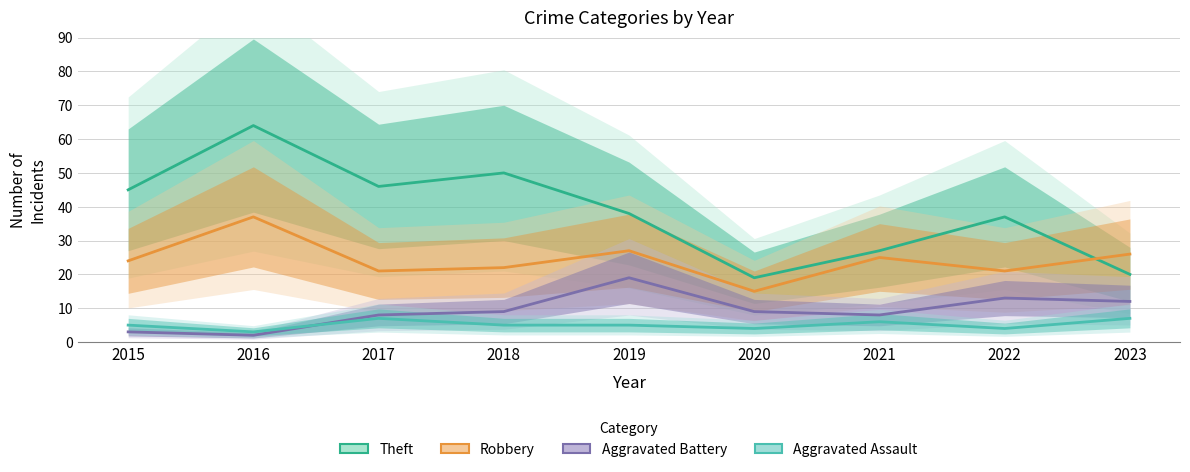

Is it true that Aggravated Assault equals 3 at 2016?

True